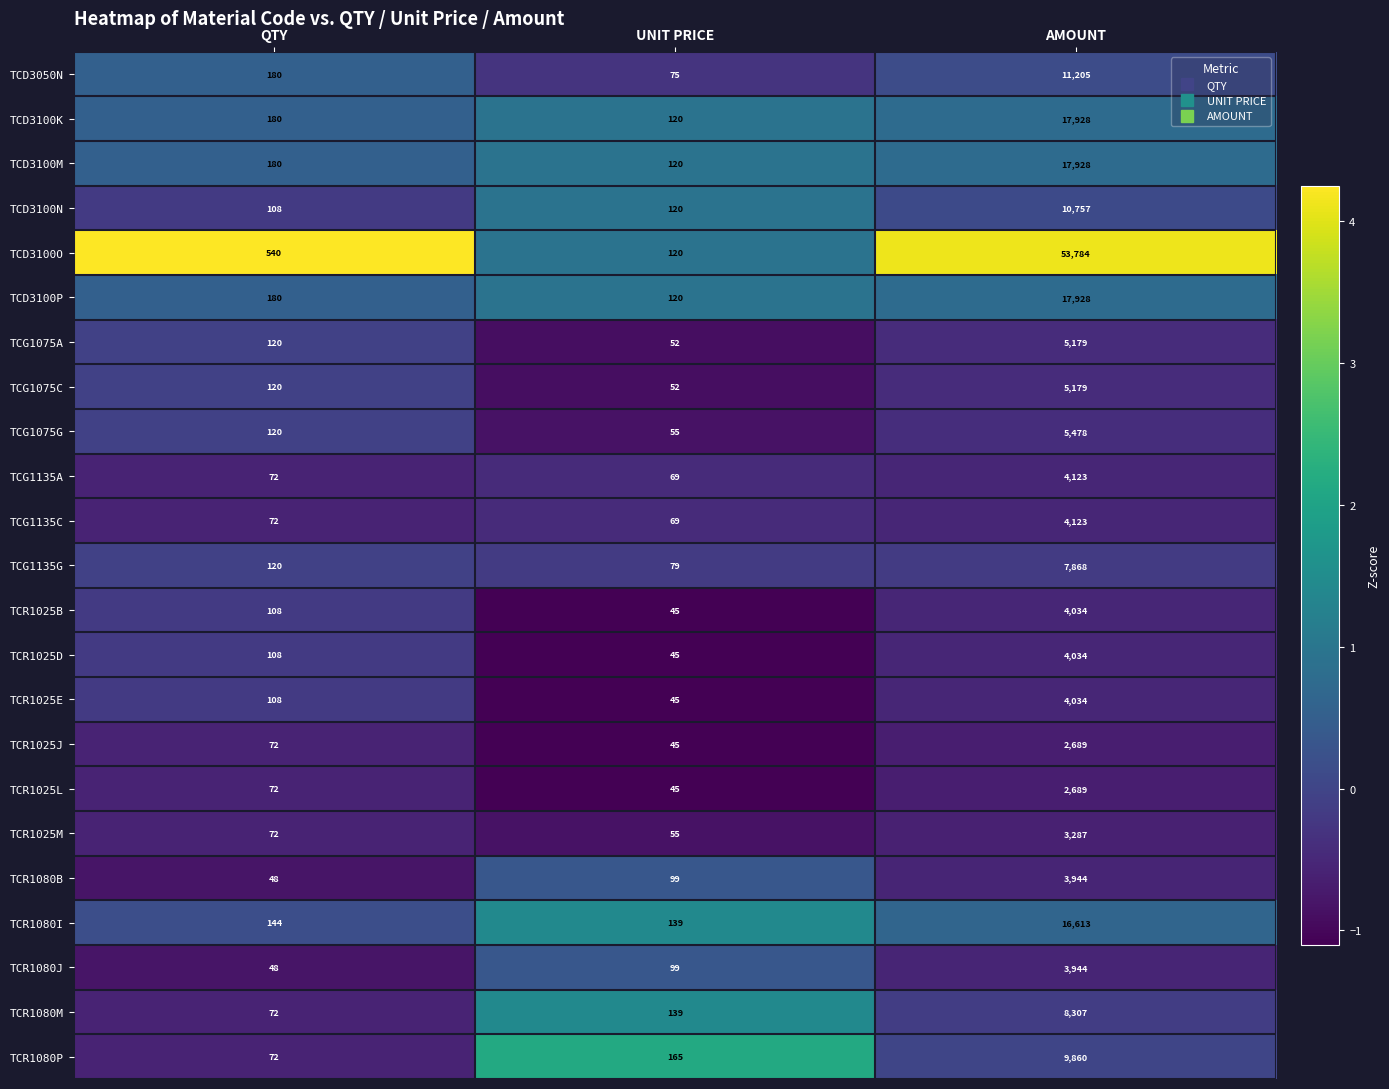

How many distinct data groups are displayed?

23